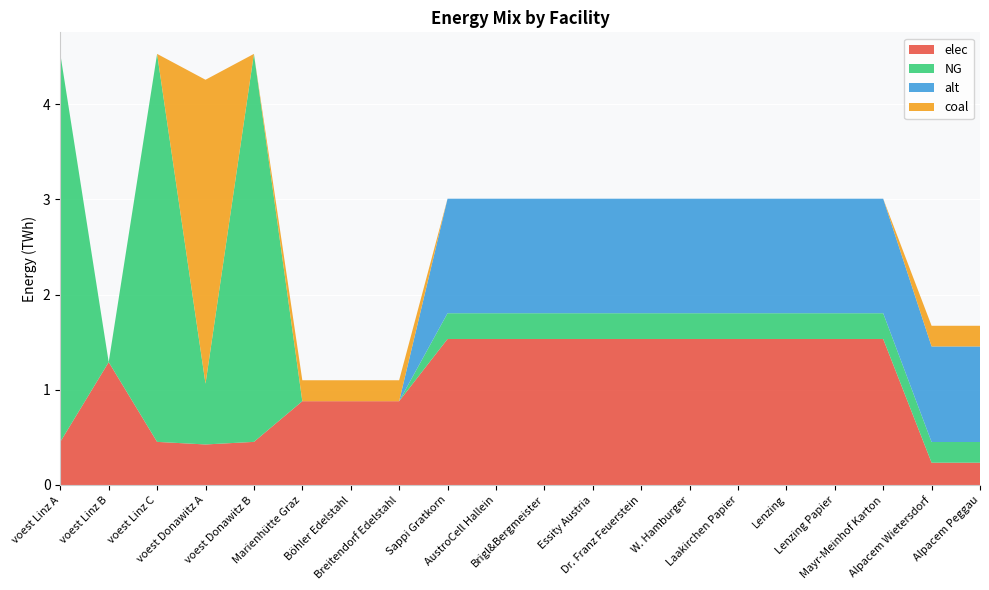

Reading right to left, list all the values displayed in this chart.

elec: Alpacem Peggau=0.2	Alpacem Wietersdorf=0.2	Mayr-Meinhof Karton=1.5	Lenzing Papier=1.5	Lenzing=1.5	Laakirchen Papier=1.5	W. Hamburger=1.5	Dr. Franz Feuerstein=1.5	Essity Austria=1.5	Brigl&Bergmeister=1.5	AustroCell Hallein=1.5	Sappi Gratkorn=1.5	Breitendorf Edelstahl=0.9	Böhler Edelstahl=0.9	Marienhütte Graz=0.9	voest Donawitz B=0.5	voest Donawitz A=0.4	voest Linz C=0.5	voest Linz B=1.3	voest Linz A=0.5
NG: Alpacem Peggau=0.2	Alpacem Wietersdorf=0.2	Mayr-Meinhof Karton=0.3	Lenzing Papier=0.3	Lenzing=0.3	Laakirchen Papier=0.3	W. Hamburger=0.3	Dr. Franz Feuerstein=0.3	Essity Austria=0.3	Brigl&Bergmeister=0.3	AustroCell Hallein=0.3	Sappi Gratkorn=0.3	Breitendorf Edelstahl=0.0	Böhler Edelstahl=0.0	Marienhütte Graz=0.0	voest Donawitz B=4.1	voest Donawitz A=0.6	voest Linz C=4.1	voest Linz B=0.0	voest Linz A=4.1
alt: Alpacem Peggau=1.0	Alpacem Wietersdorf=1.0	Mayr-Meinhof Karton=1.2	Lenzing Papier=1.2	Lenzing=1.2	Laakirchen Papier=1.2	W. Hamburger=1.2	Dr. Franz Feuerstein=1.2	Essity Austria=1.2	Brigl&Bergmeister=1.2	AustroCell Hallein=1.2	Sappi Gratkorn=1.2	Breitendorf Edelstahl=0.0	Böhler Edelstahl=0.0	Marienhütte Graz=0.0	voest Donawitz B=0.0	voest Donawitz A=0.0	voest Linz C=0.0	voest Linz B=0.0	voest Linz A=0.0
coal: Alpacem Peggau=0.2	Alpacem Wietersdorf=0.2	Mayr-Meinhof Karton=0.0	Lenzing Papier=0.0	Lenzing=0.0	Laakirchen Papier=0.0	W. Hamburger=0.0	Dr. Franz Feuerstein=0.0	Essity Austria=0.0	Brigl&Bergmeister=0.0	AustroCell Hallein=0.0	Sappi Gratkorn=0.0	Breitendorf Edelstahl=0.2	Böhler Edelstahl=0.2	Marienhütte Graz=0.2	voest Donawitz B=0.0	voest Donawitz A=3.2	voest Linz C=0.0	voest Linz B=0.0	voest Linz A=0.0